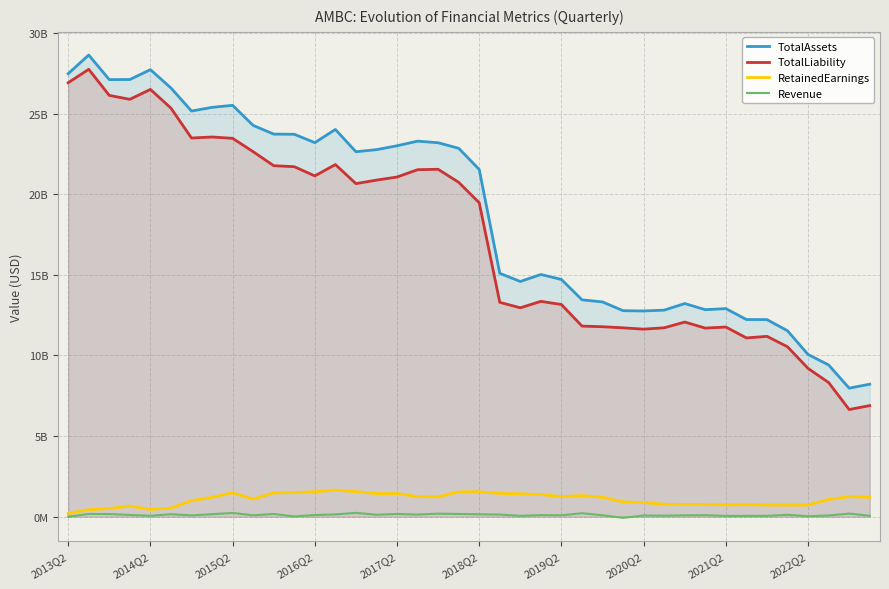

What are all the series names shown in the legend?

TotalAssets, TotalLiability, RetainedEarnings, Revenue